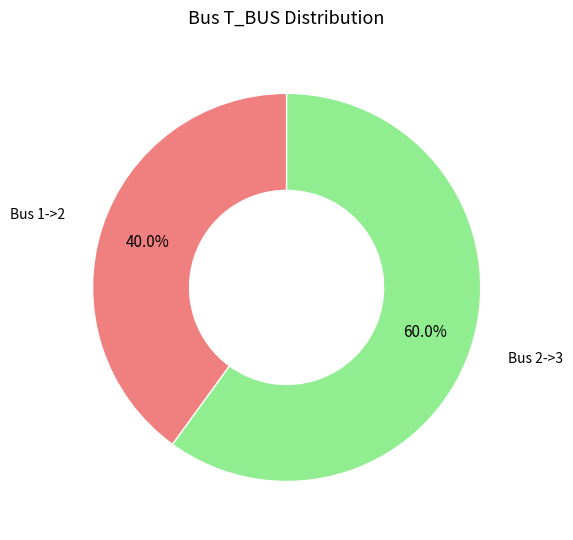

Is there any slice that represents more than half of the pie?

Yes